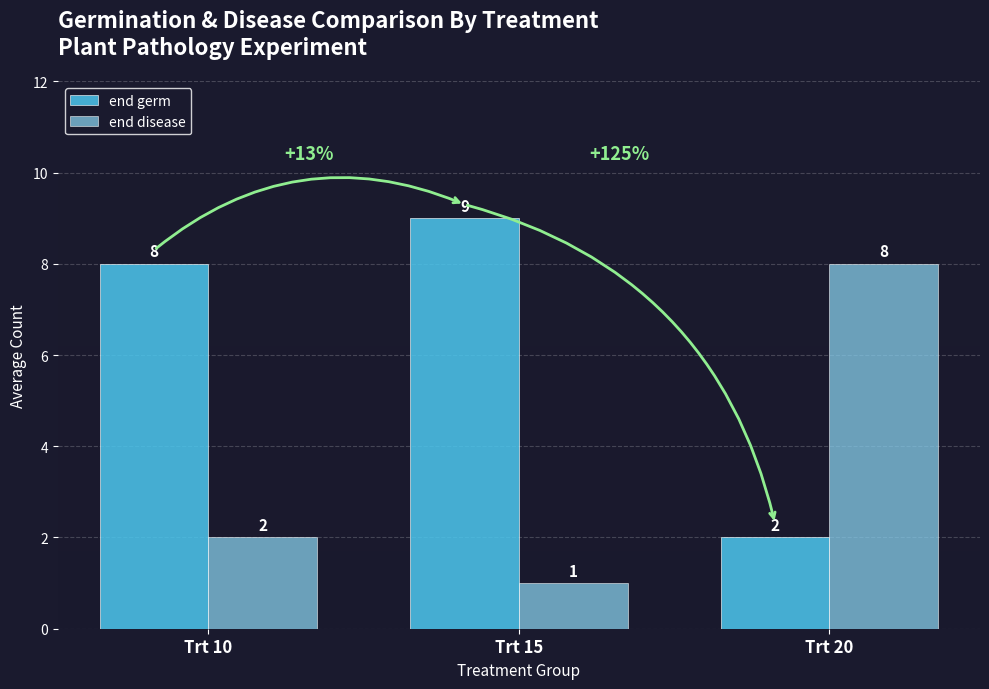

Is the value of end germ at Trt 15 greater than the value of end disease at Trt 15?

Yes